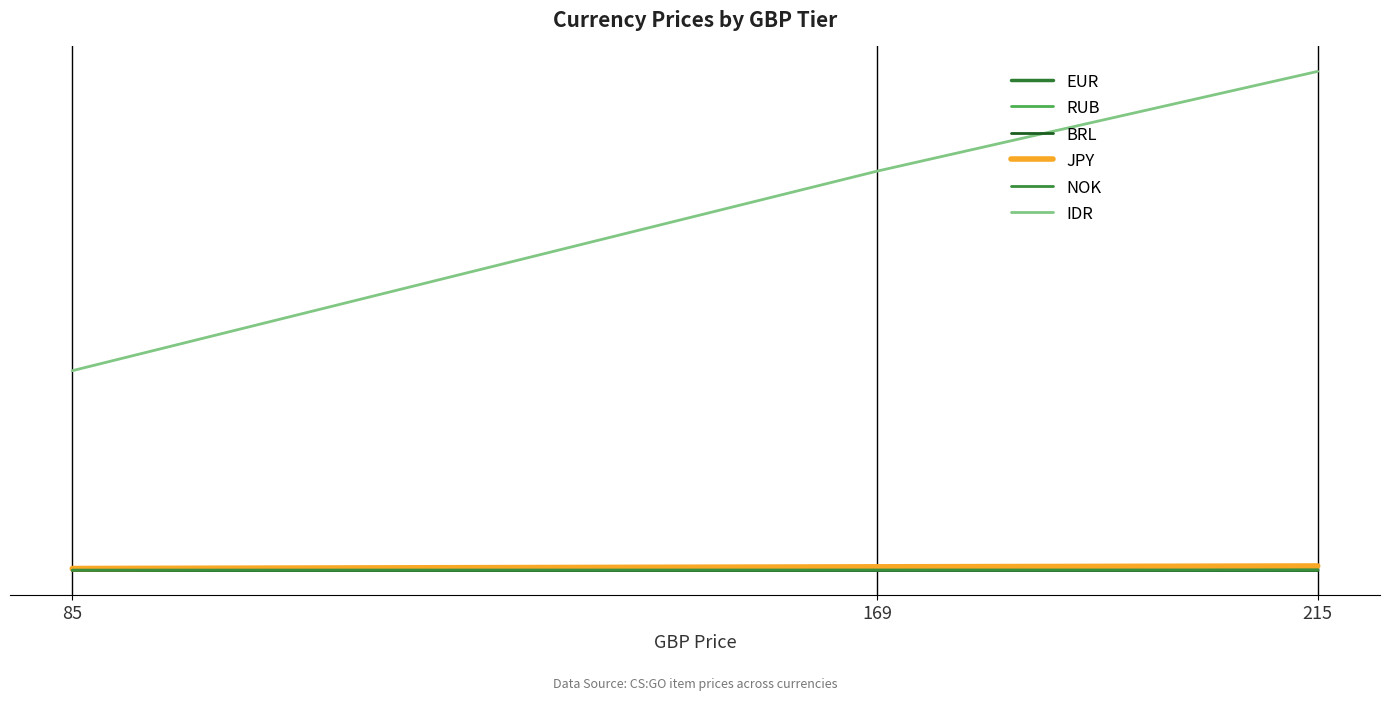

At which label does BRL reach its peak?

215